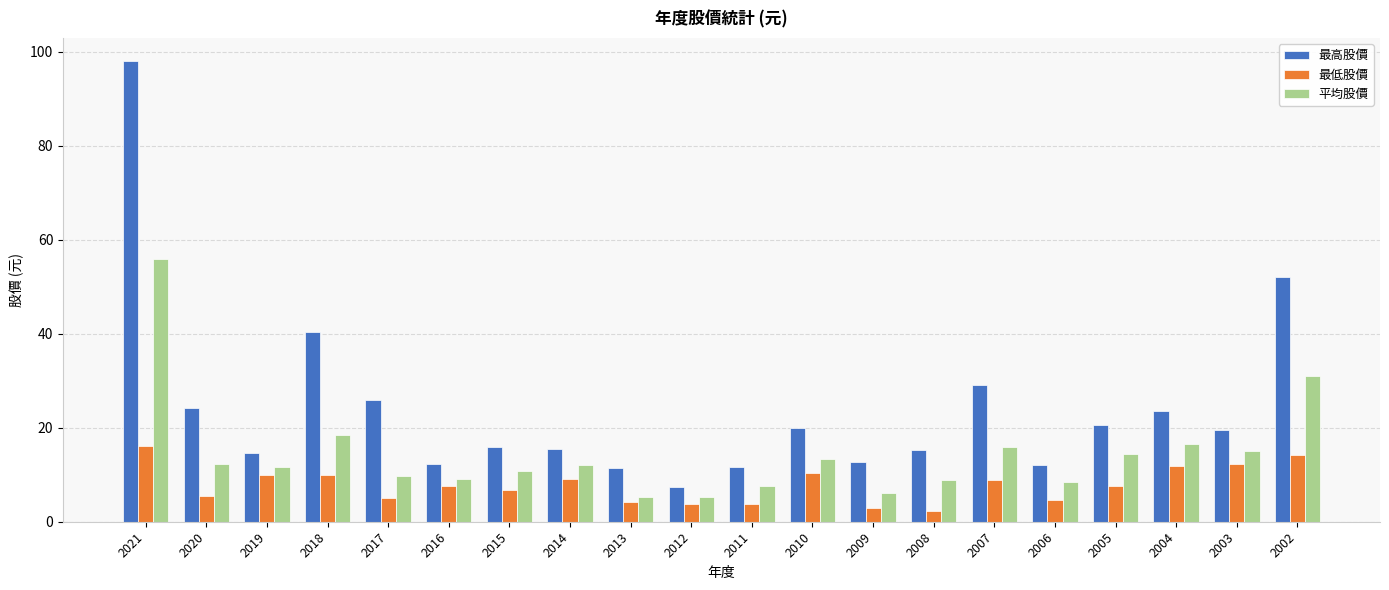

How many distinct data groups are displayed?

3